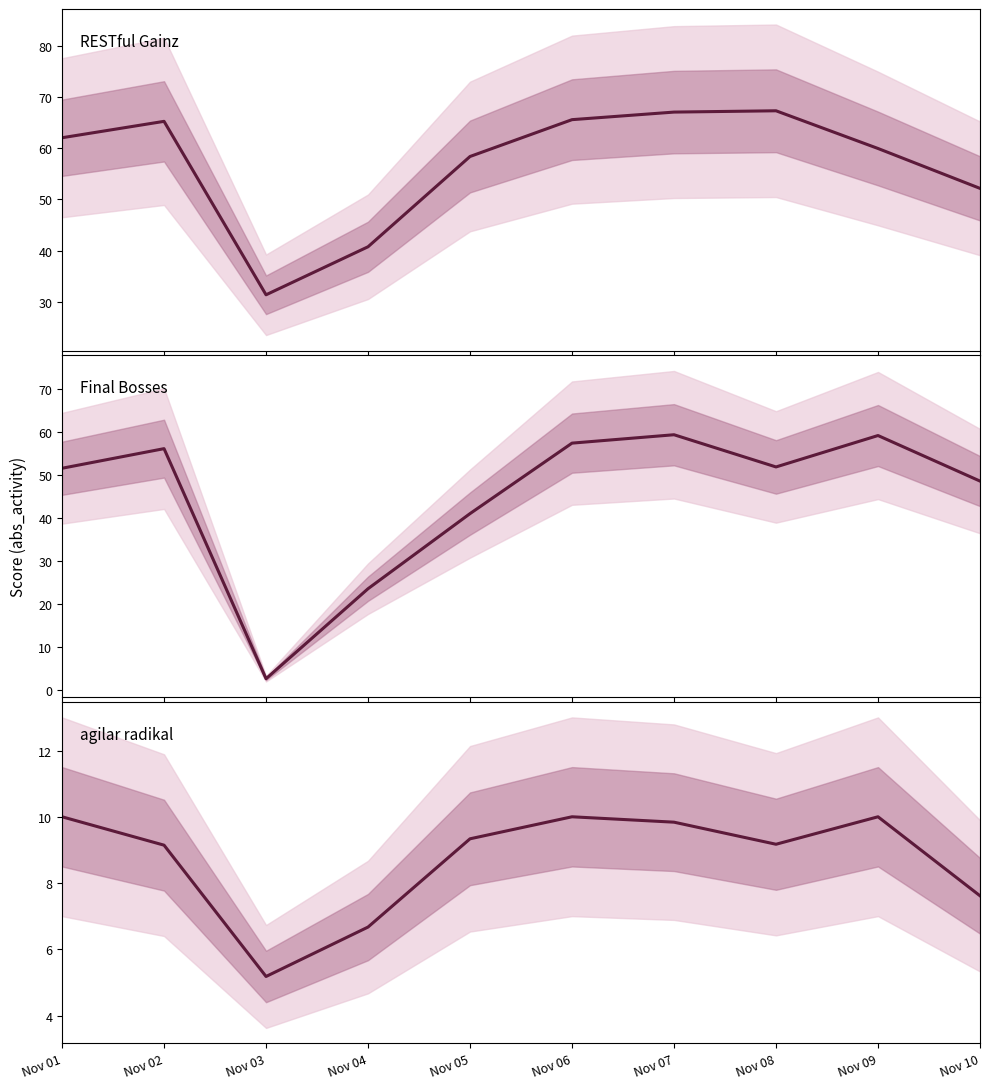

What is the difference between the maximum and minimum values in the Final Bosses series?

56.8